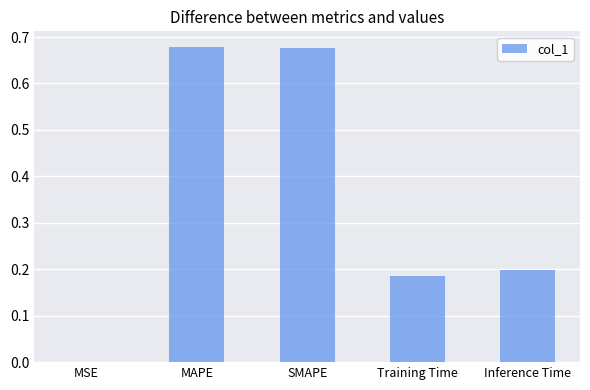

What is the sum of all values?

1.7